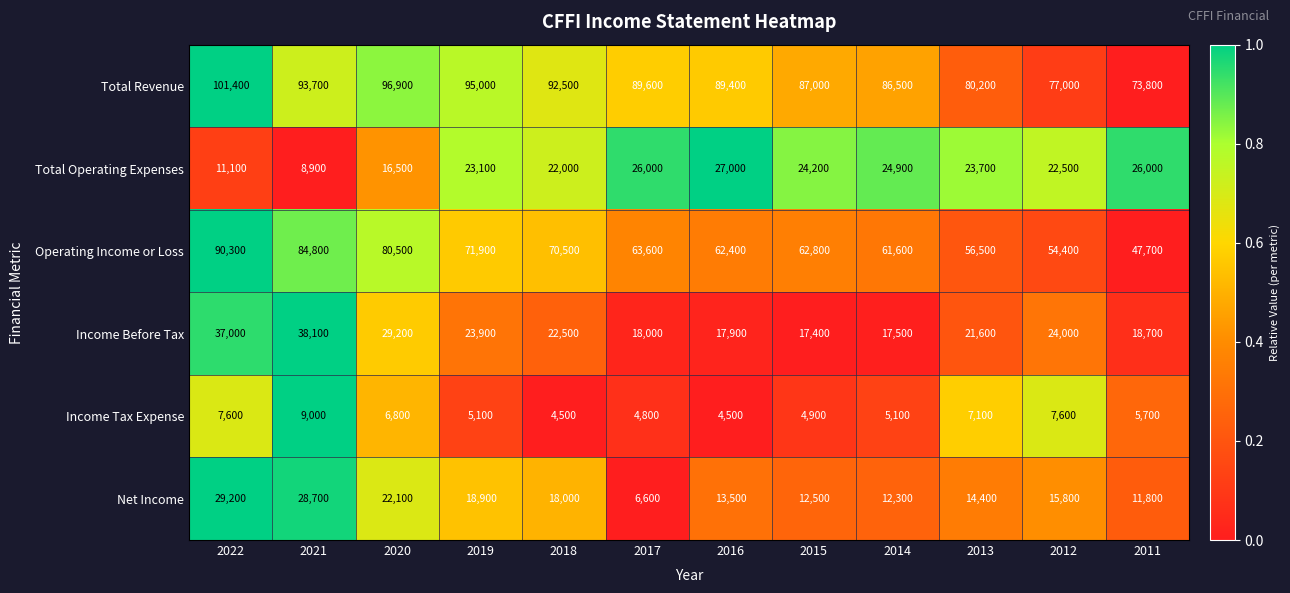

Is the value of Total Revenue at 2019 greater than the value of Income Before Tax at 2013?

Yes